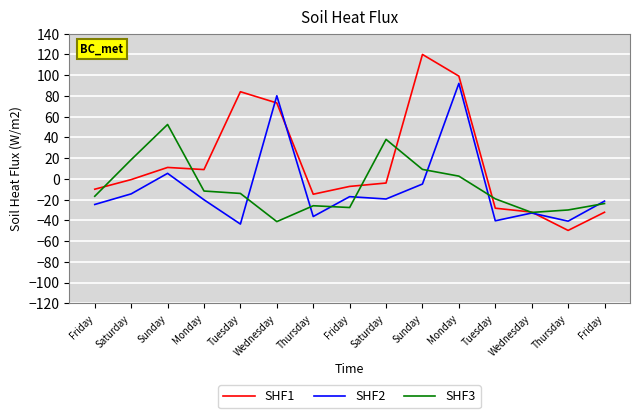

Does the chart have visible grid lines?

Yes